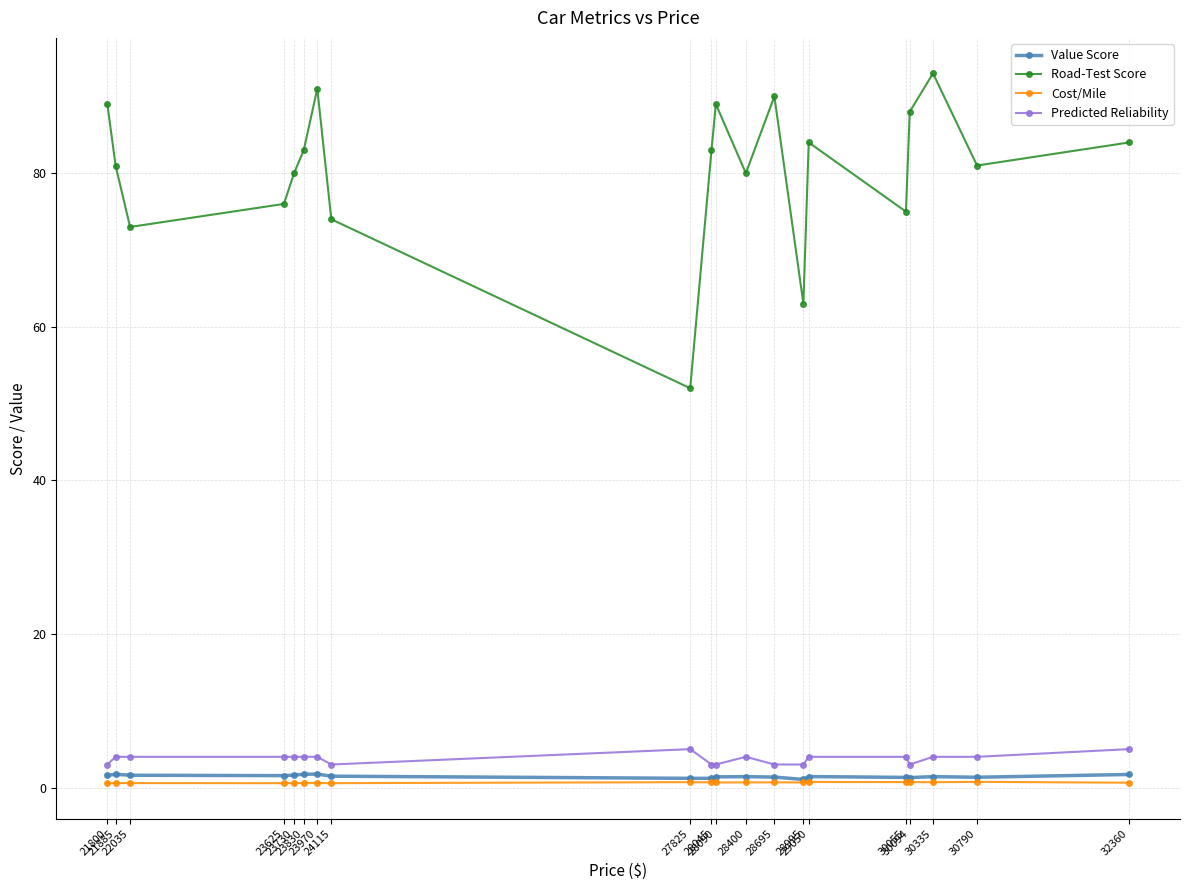

True or false: Road-Test Score has a value of 108.9 at 28995.

False